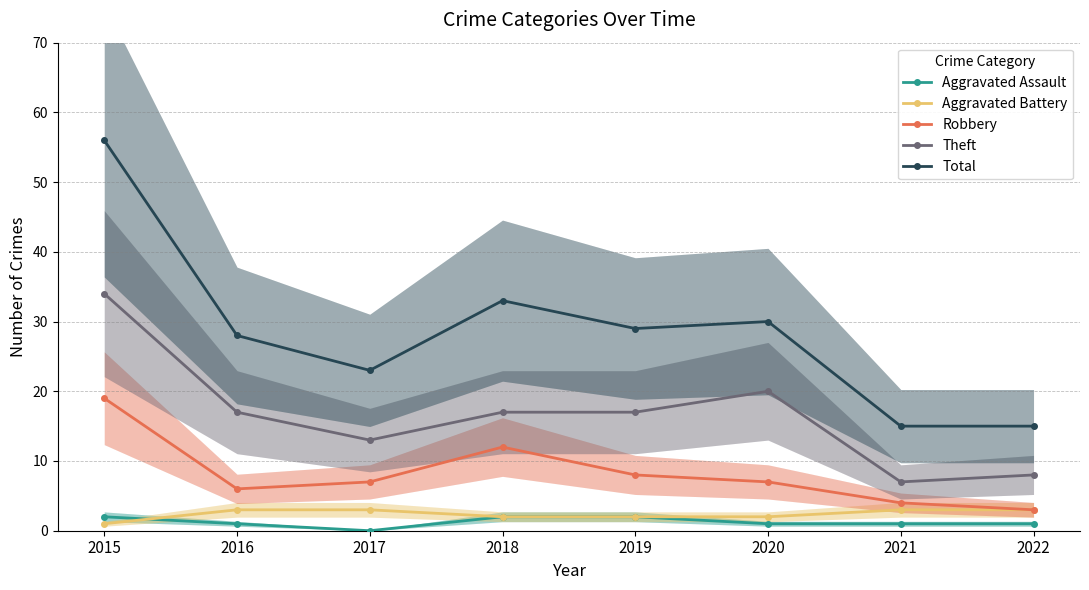

Is it true that Aggravated Assault equals 1 at 2019?

False